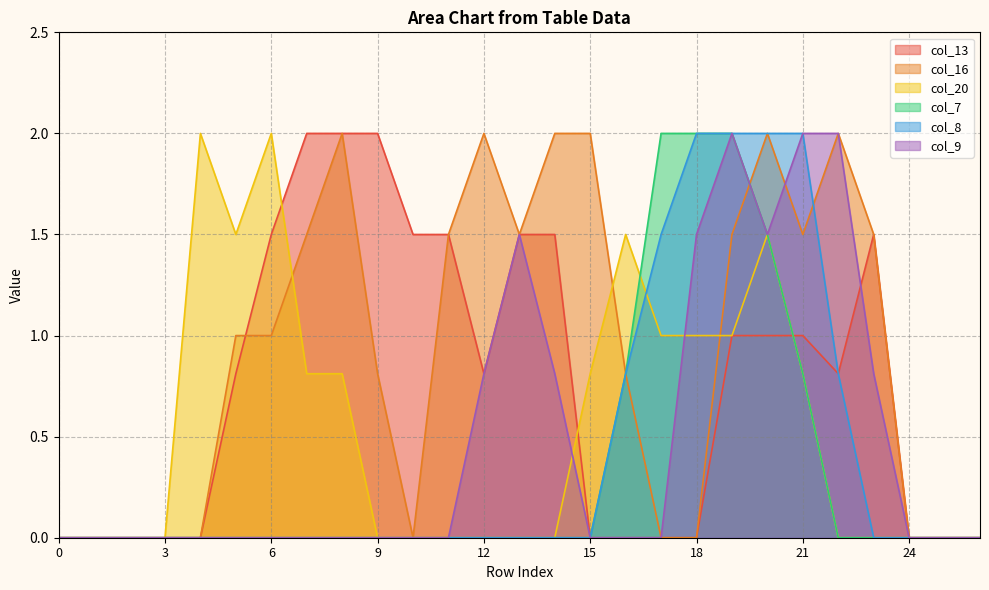

True or false: col_8 has more than 0 interior local peaks.

False